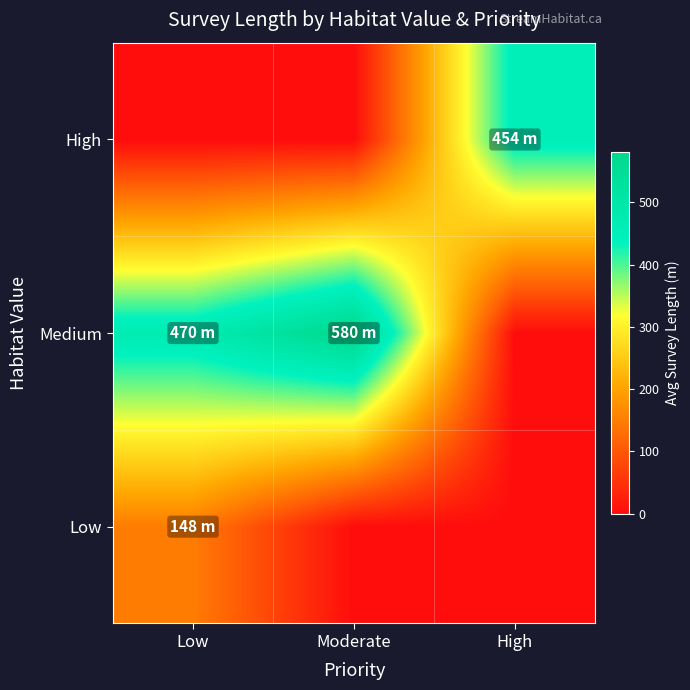

At how many categories does at least one series exceed 407?

3